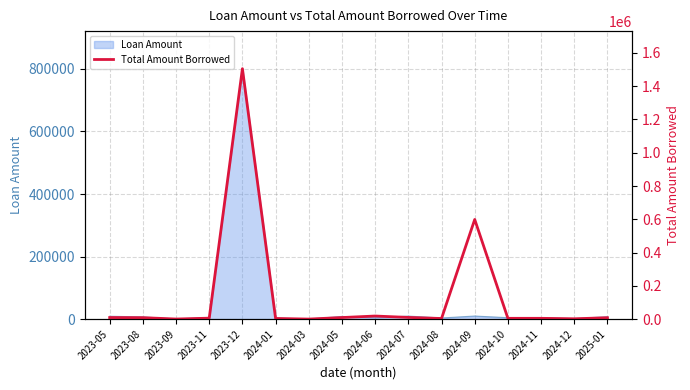

What position from the left is 2024-07?

10